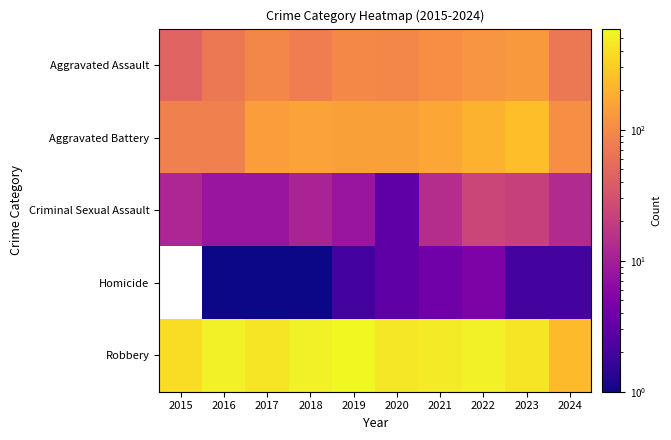

Which category has the lowest value across all series?

2016